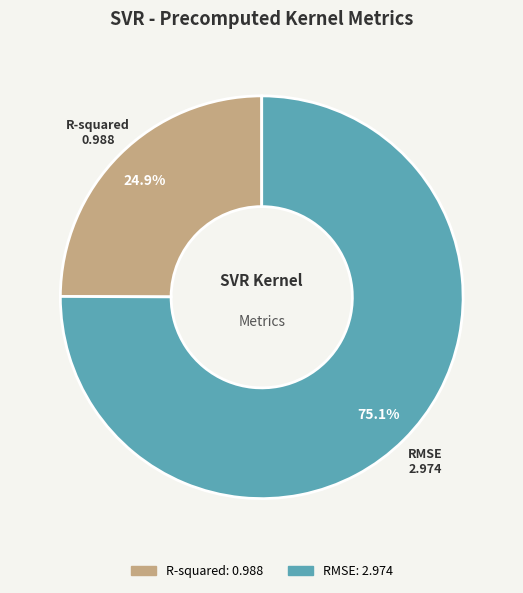

Which category has the smallest portion of the pie?

R-squared